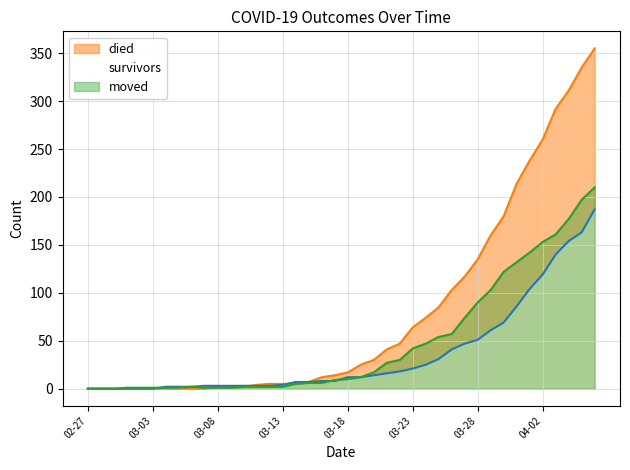

Reading left to right, list all the values displayed in this chart.

survivors: 0	0	0	0	0	0	2	2	2	3	3	3	3	3	3	4	7	7	8	8	12	12	14	16	18	21	25	31	41	47	51	61	69	86	104	119	140	154	163	187
died: 0	0	0	0	0	0	0	0	0	0	2	2	2	4	5	5	5	7	12	14	17	25	30	41	47	64	74	85	103	117	135	160	180	214	238	260	292	311	335	355
moved: 0	0	0	1	1	1	1	1	2	1	1	1	2	2	2	2	5	6	6	9	10	12	17	27	30	42	47	54	57	74	90	103	122	132	142	153	161	177	197	210